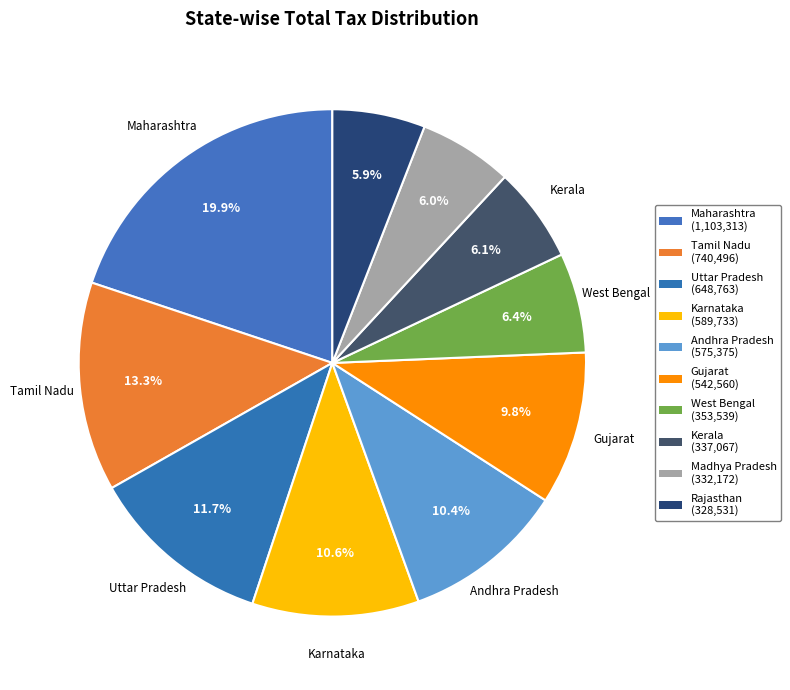

Count the number of slices in the pie.

10